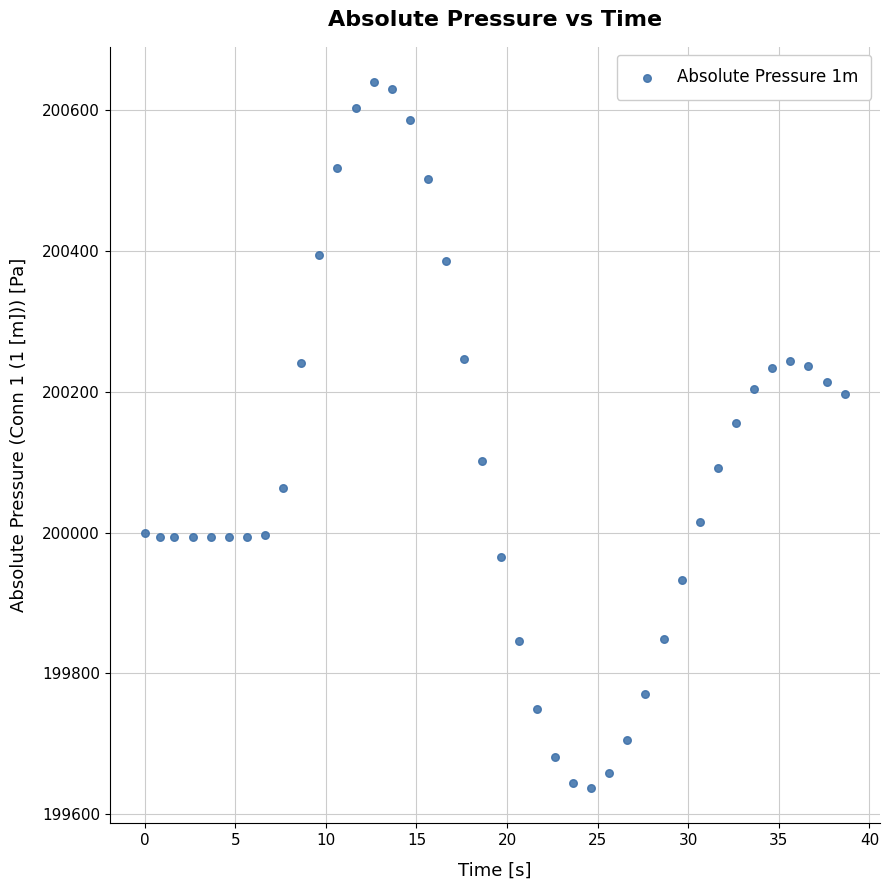

What Y value in the scatter plot is closest to 200138?

200155.7